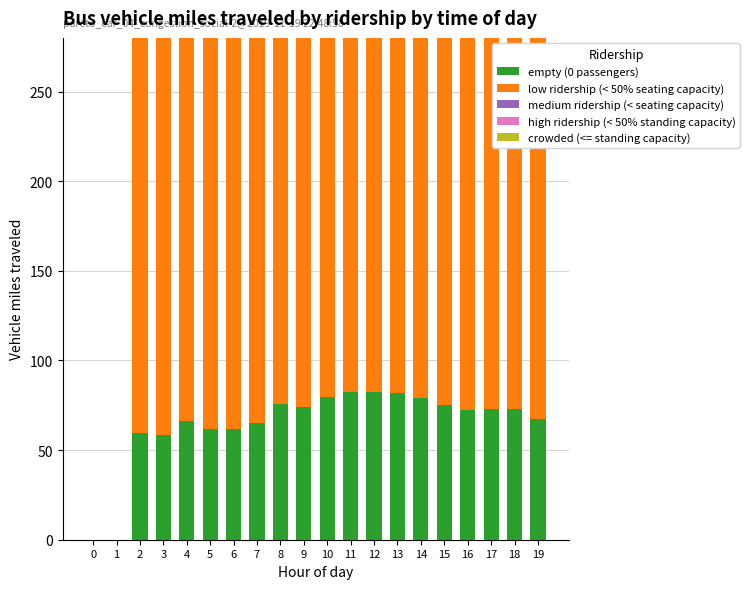

What value does the high ridership (< 50% standing capacity) series have at 6?

49.6